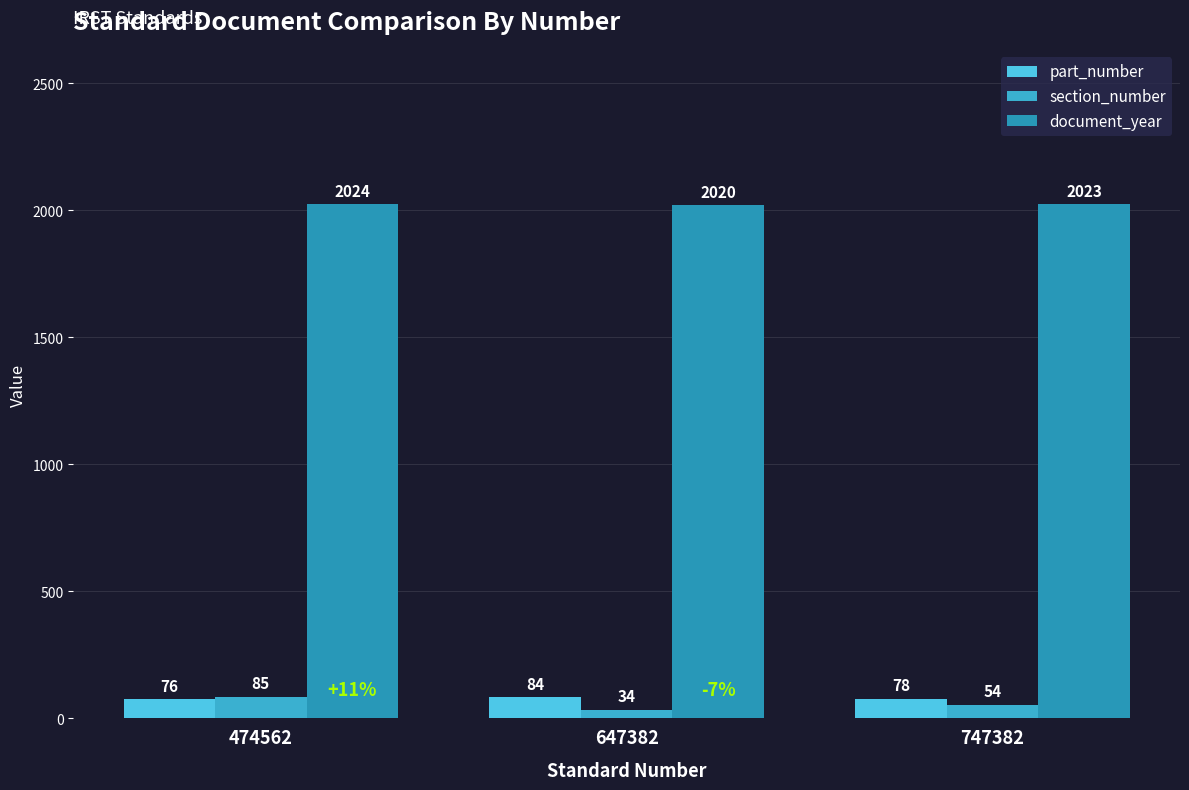

List the labels in order of part_number value, smallest first.

474562, 747382, 647382